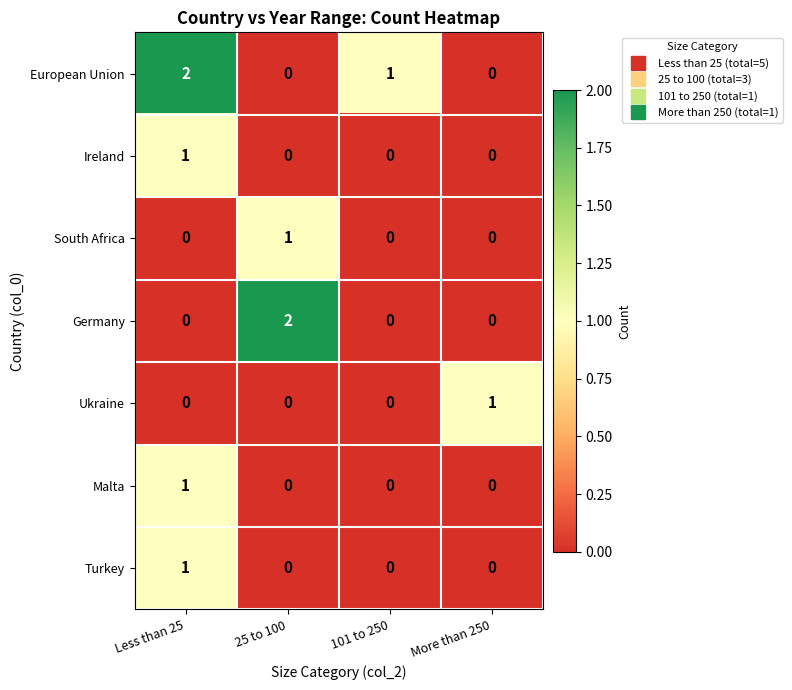

Count the European Union values in the range 0 to 2.

4